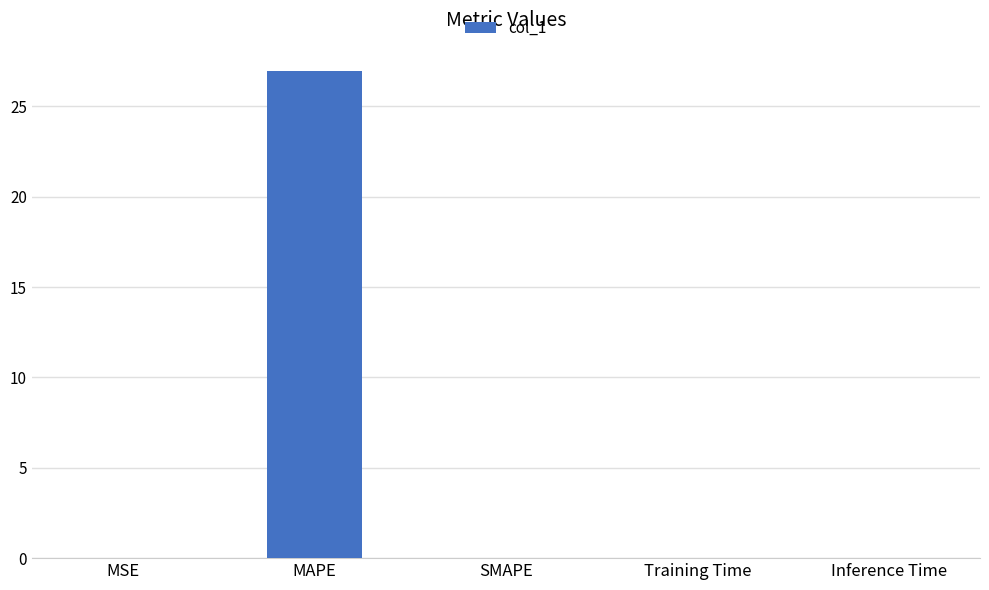

True or false: the data shows 0.0 at MSE.

True